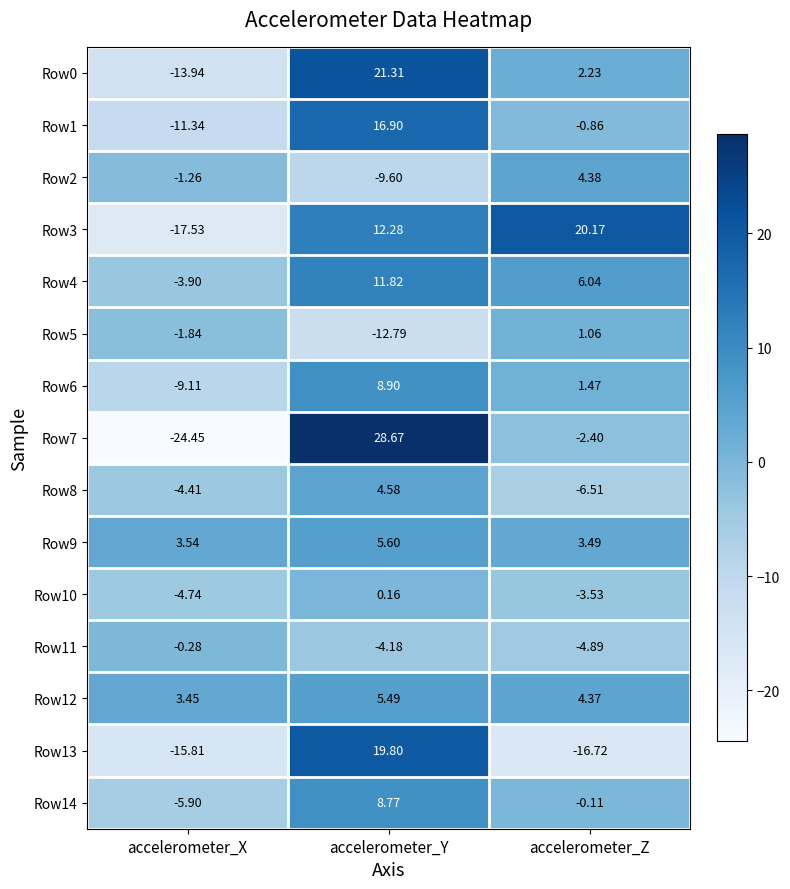

What is the spread (max minus min) of values at accelerometer_Z?

36.9